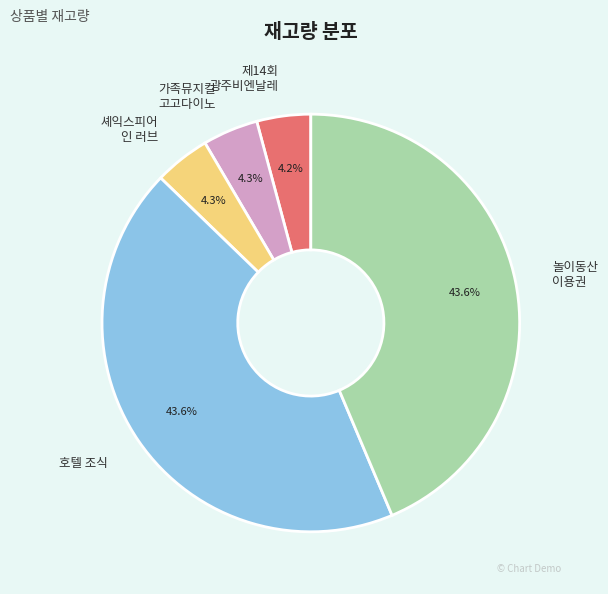

How much of the chart is everything except 셰익스피어 인 러브?

95.7%